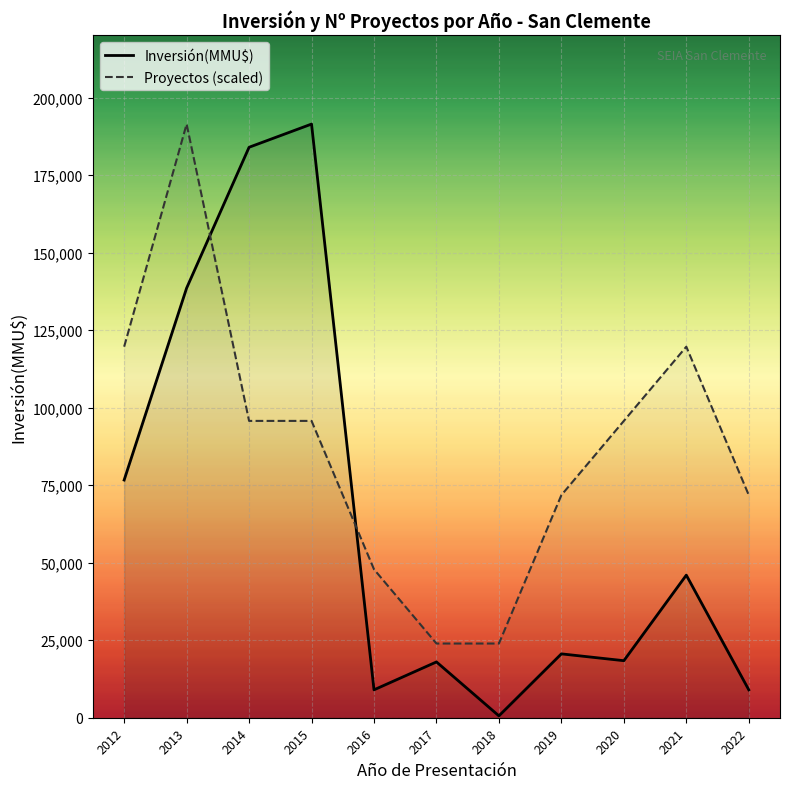

Where does the Proyectos (scaled) series first go above 95750?

2012